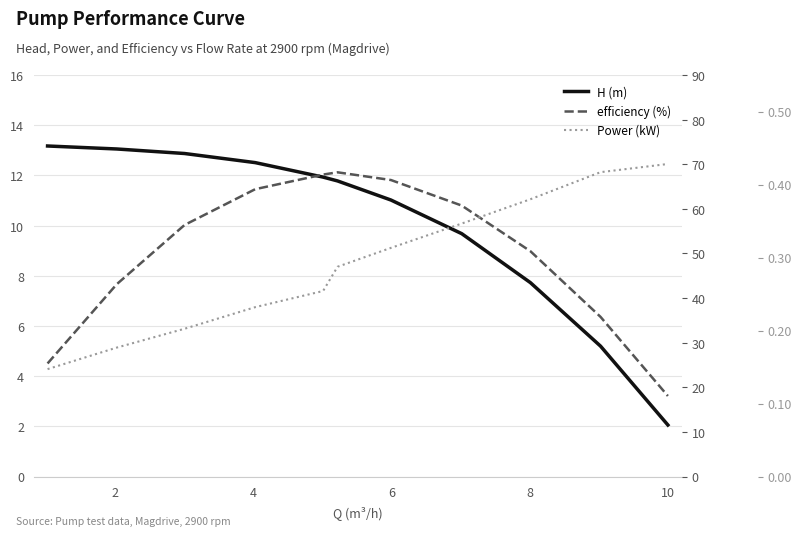

Reading left to right, extract all data points from this chart.

H (m): 13.2	13.1	12.9	12.5	11.9	11.8	11.0	9.7	7.7	5.2	2.1
efficiency (%): 25.3	43.1	56.4	64.4	67.7	68.2	66.5	60.7	50.5	35.8	18.1
Power (kW): 0.1	0.2	0.2	0.2	0.3	0.3	0.3	0.3	0.4	0.4	0.4